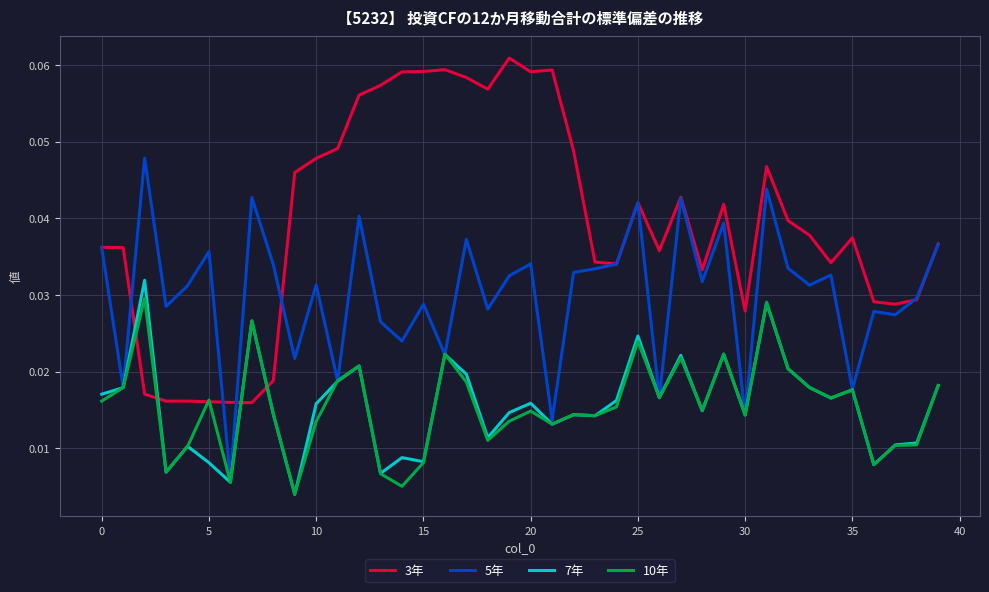

List the series in order of their peak value, highest first.

3年, 5年, 7年, 10年